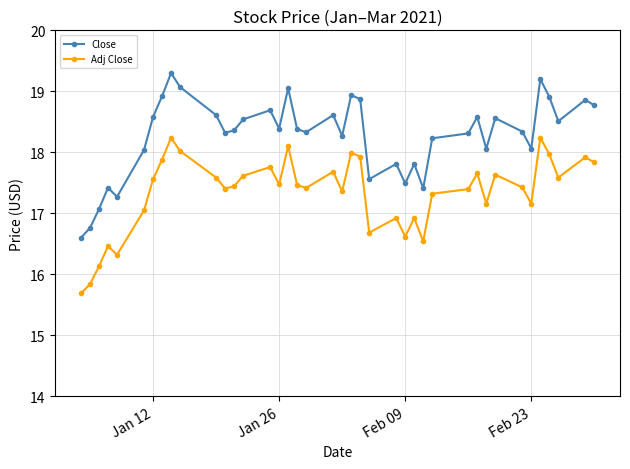

Which series has the widest spread of values?

Close